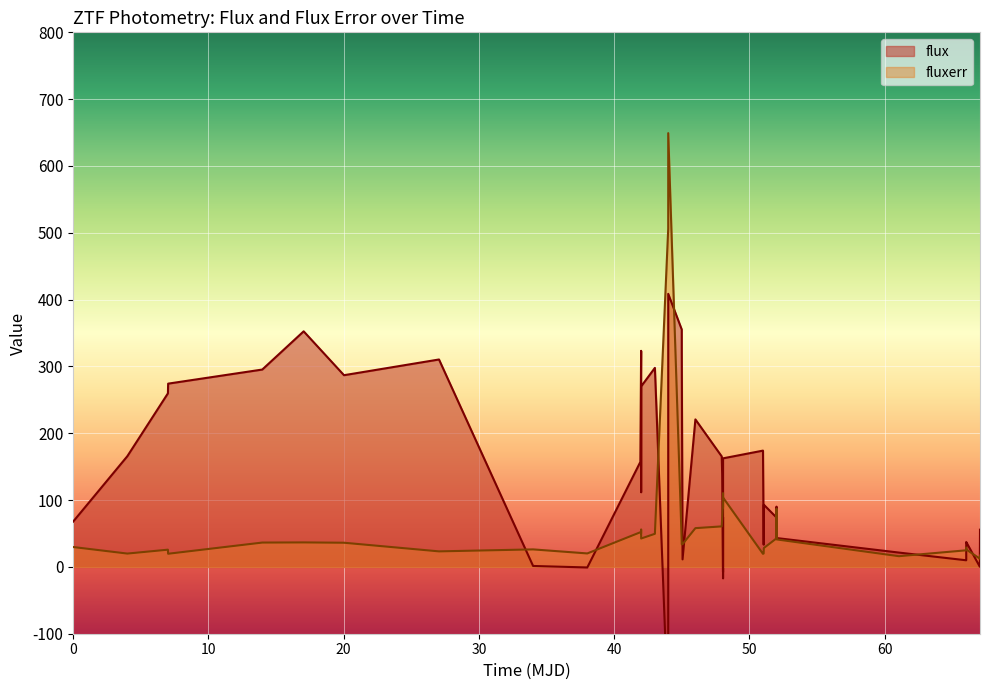

Reading left to right, extract all data points from this chart.

flux: 67.8	165.6	259.7	274.3	295.3	352.5	286.9	310.4	1.4	-0.8	157.1	323.4	111.7	257.9	270.2	297.9	-221.0	408.7	355.3	320.6	11.2	220.7	165.4	139.0	-7.6	74.6	-17.2	162.5	174.0	33.3	93.0	73.9	90.2	43.2	21.4	9.9	36.4	37.3	0.2	55.7
fluxerr: 29.7	20.0	25.8	19.7	36.4	36.6	36.2	23.2	26.2	20.2	51.9	49.8	56.1	55.1	42.5	49.5	506.0	649.1	36.9	33.8	34.0	58.0	60.6	73.0	96.5	110.5	89.1	103.9	19.6	20.0	28.2	42.7	87.1	41.1	16.0	24.8	29.0	26.1	12.3	17.1